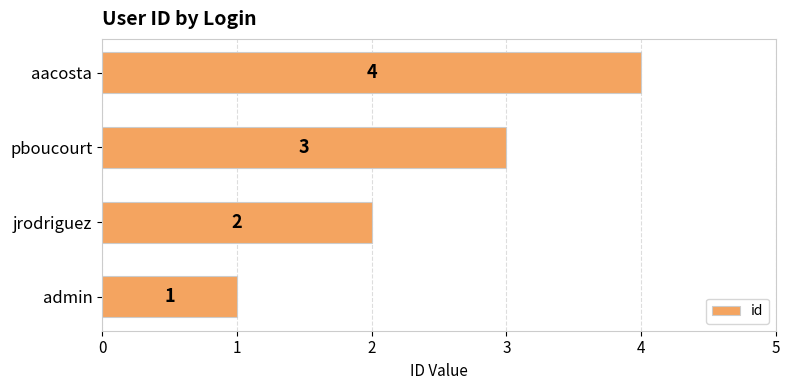

How many values are between 2 and 4?

3